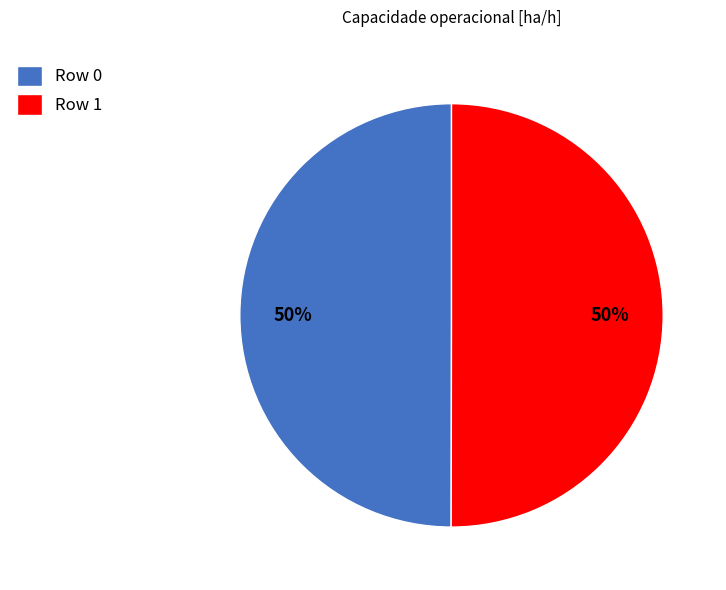

Approximately how many times larger is the value at Row 1 compared to Row 0?

1.0